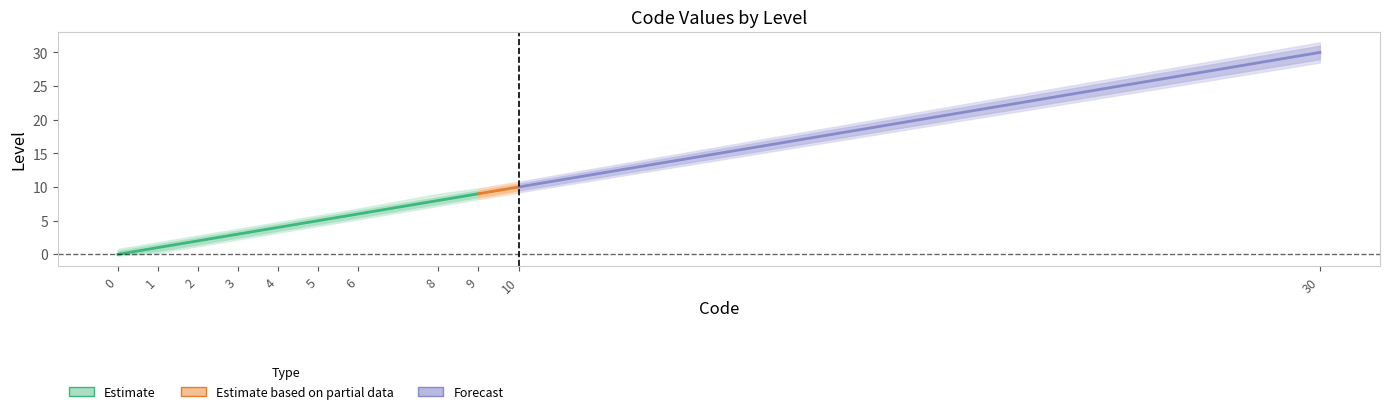

Is it true that Estimate_high2 equals 2.6 at 9?

False